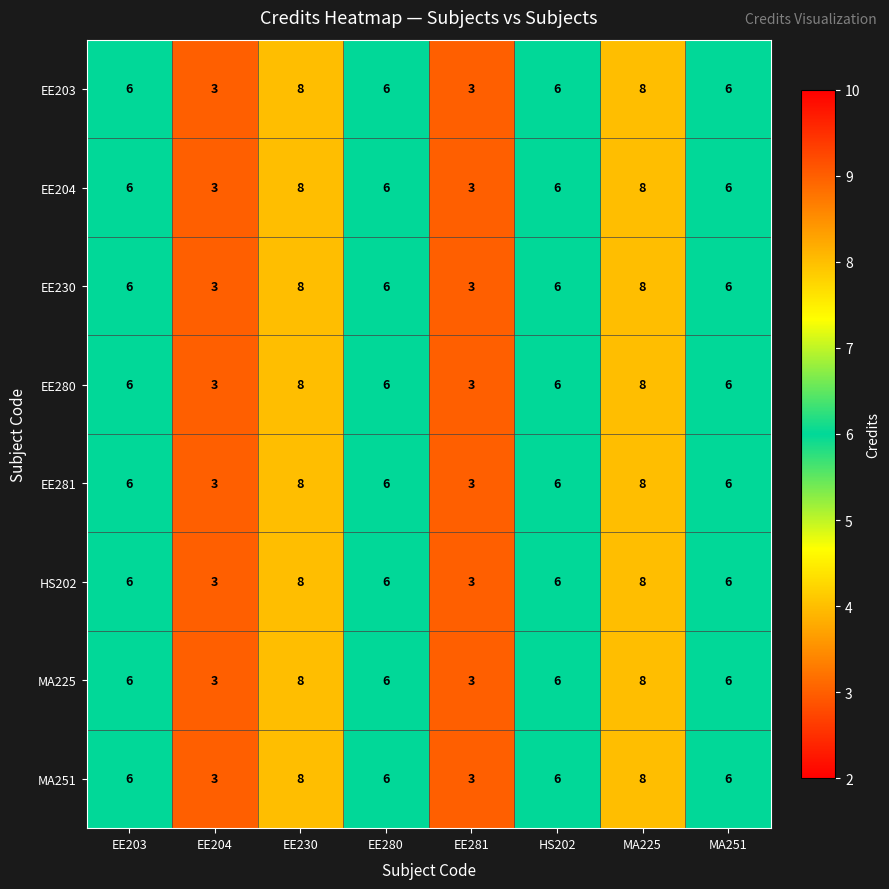

How many distinct data groups are displayed?

8